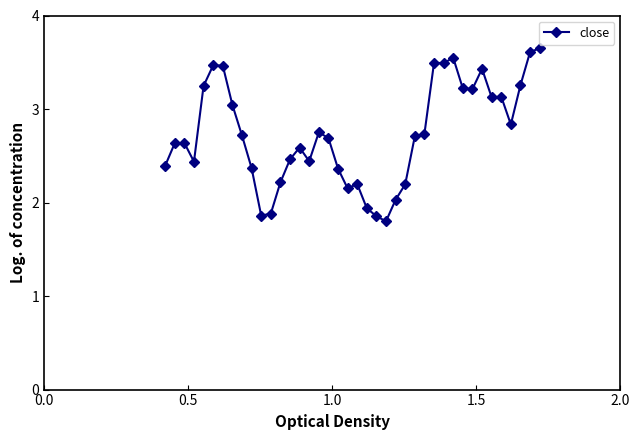

What is the smallest value displayed?

1.8